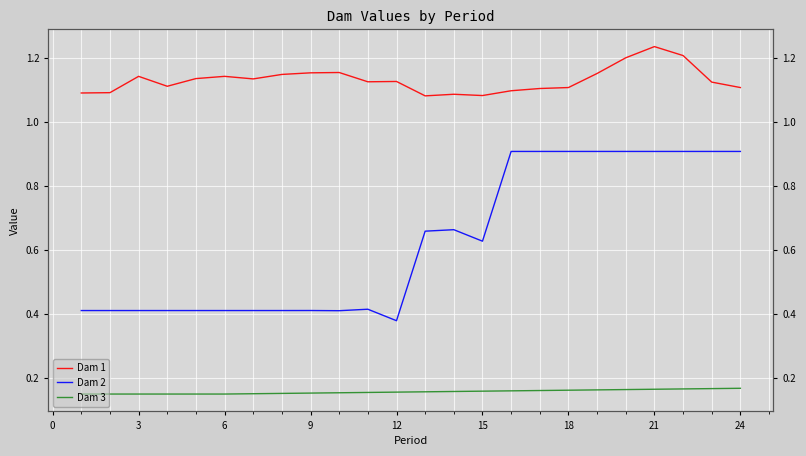

Reading left to right, extract all data points from this chart.

Dam 1: 1.1	1.1	1.1	1.1	1.1	1.1	1.1	1.1	1.2	1.2	1.1	1.1	1.1	1.1	1.1	1.1	1.1	1.1	1.2	1.2	1.2	1.2	1.1	1.1
Dam 2: 0.4	0.4	0.4	0.4	0.4	0.4	0.4	0.4	0.4	0.4	0.4	0.4	0.7	0.7	0.6	0.9	0.9	0.9	0.9	0.9	0.9	0.9	0.9	0.9
Dam 3: 0.1	0.1	0.1	0.1	0.1	0.1	0.2	0.2	0.2	0.2	0.2	0.2	0.2	0.2	0.2	0.2	0.2	0.2	0.2	0.2	0.2	0.2	0.2	0.2